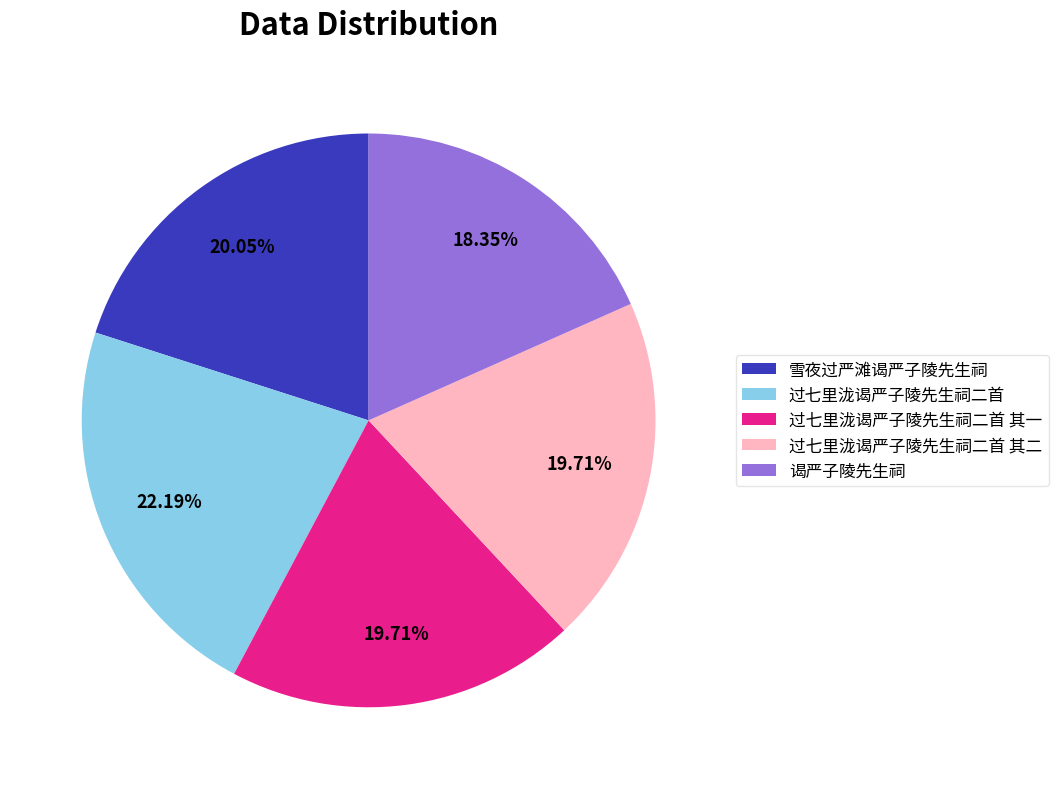

To the nearest percent, what is the average slice percentage?

20%